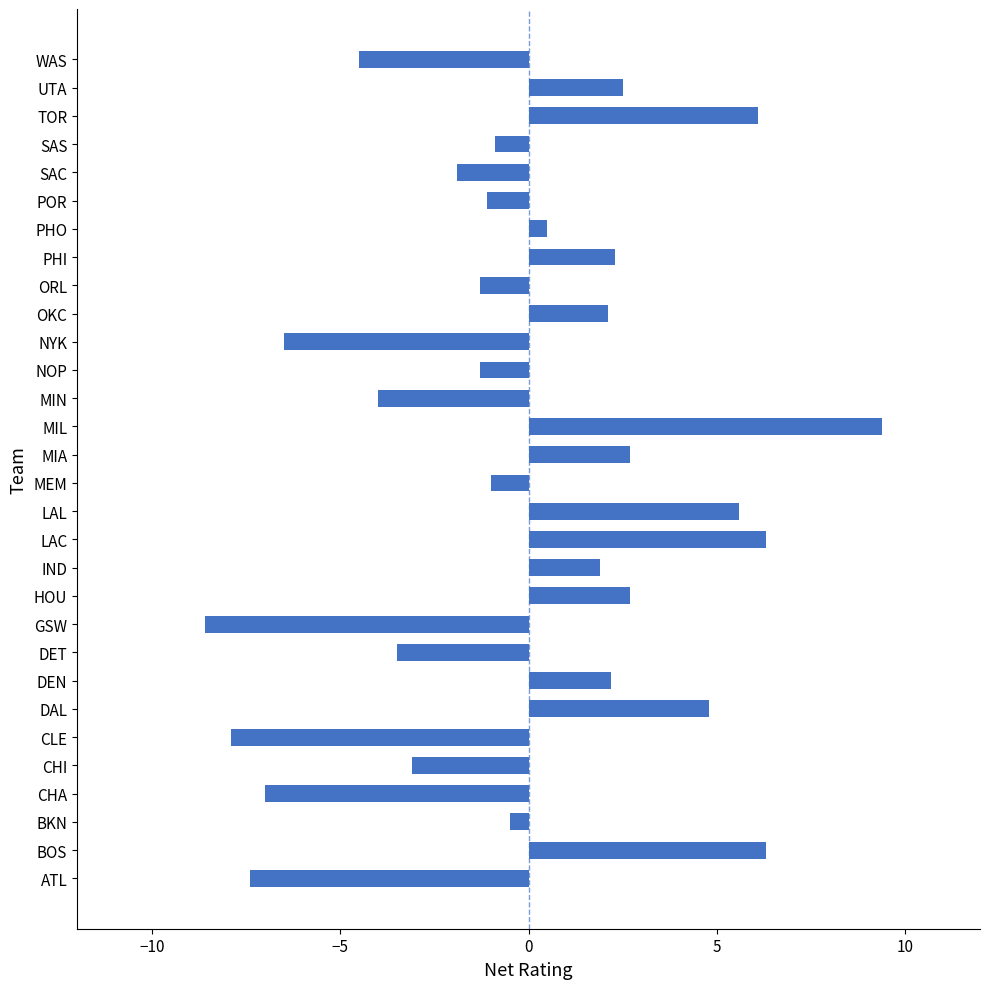

How many values are above zero?

14